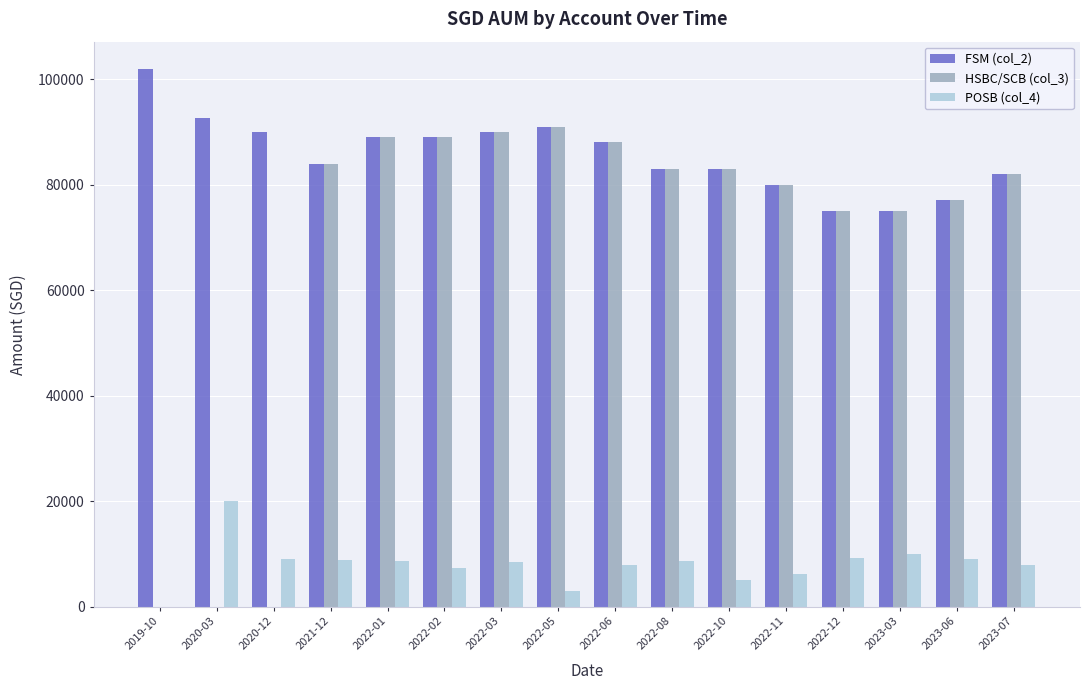

What is the greatest value displayed?

102000